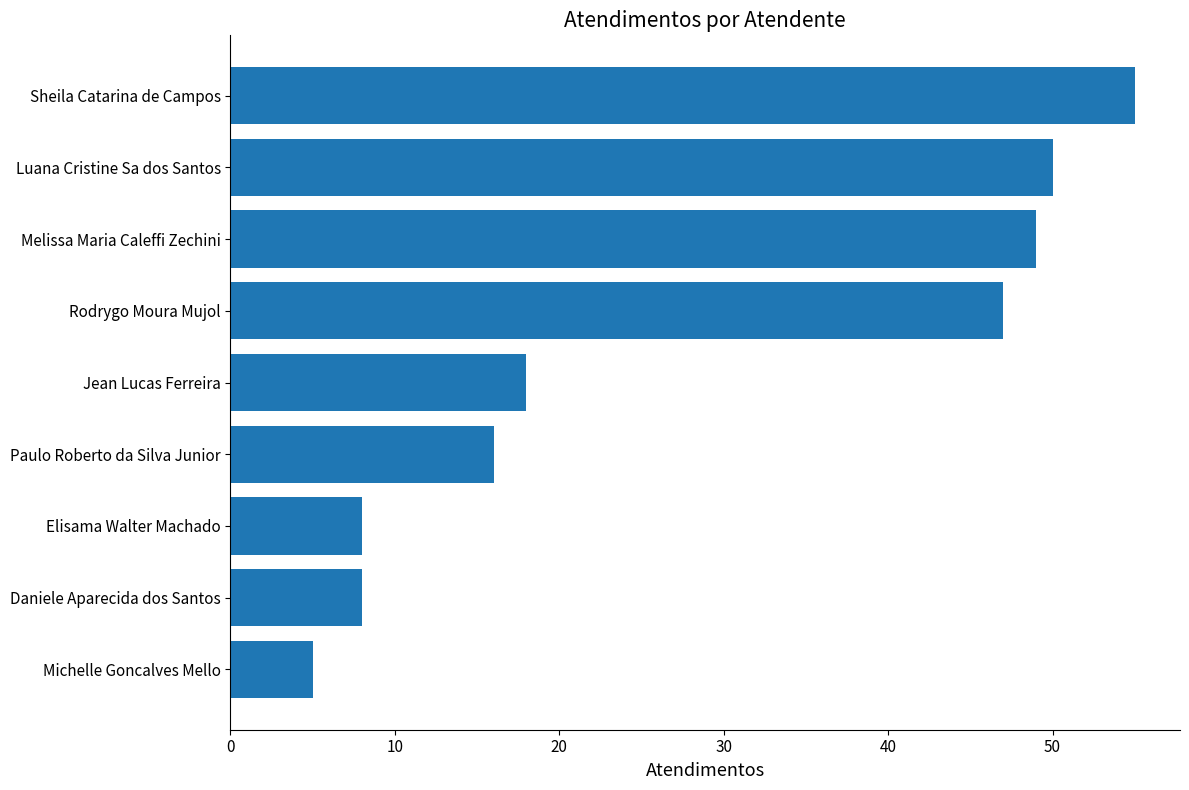

At which label is the value closest to 30?

Jean Lucas Ferreira